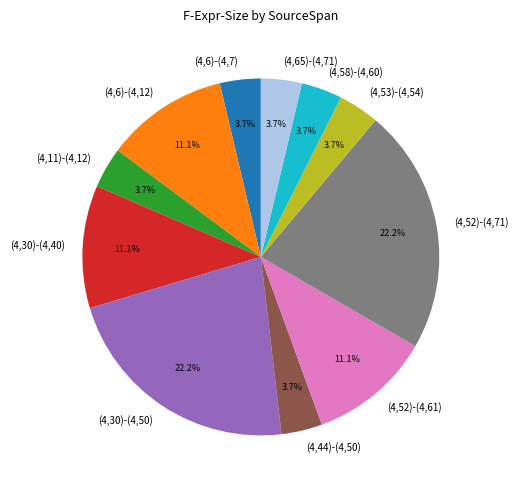

Approximately how many times larger is the value at (4,30)-(4,40) compared to (4,44)-(4,50)?

3.0